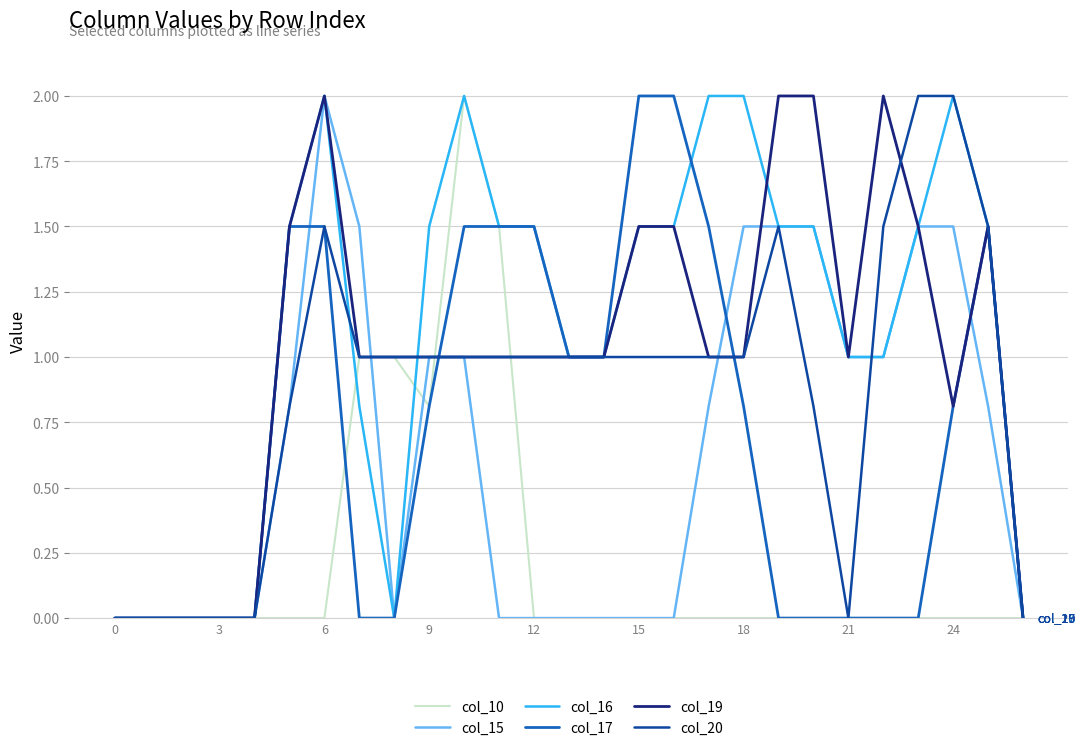

What is the highest value of the col_19 series?

2.0